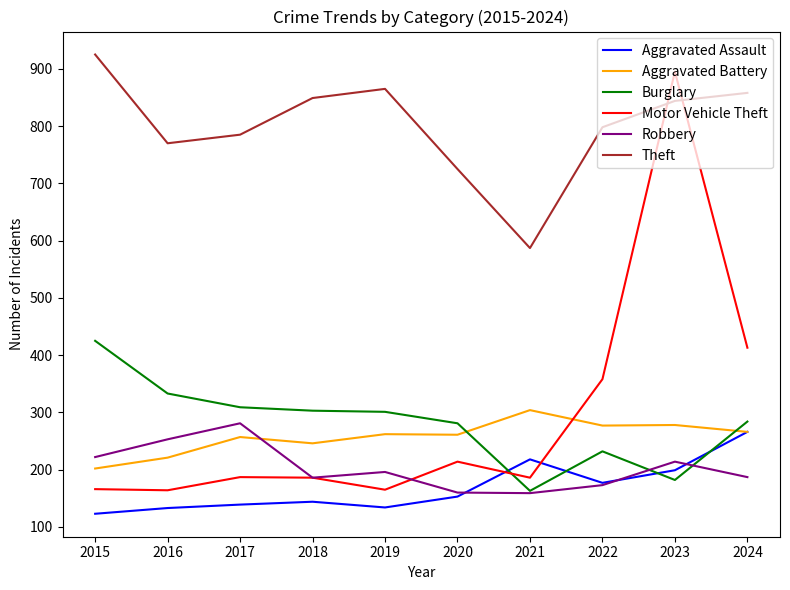

What is the smallest value displayed?

123